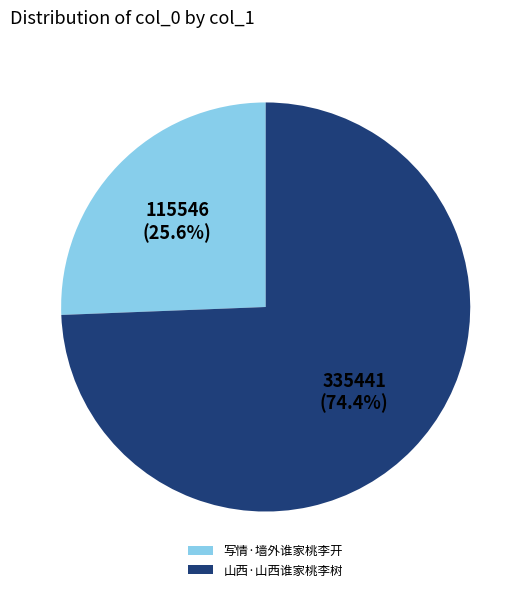

Combined, what portion of the pie is 山西·山西谁家桃李树 and 写情·墙外谁家桃李开?

100.0%